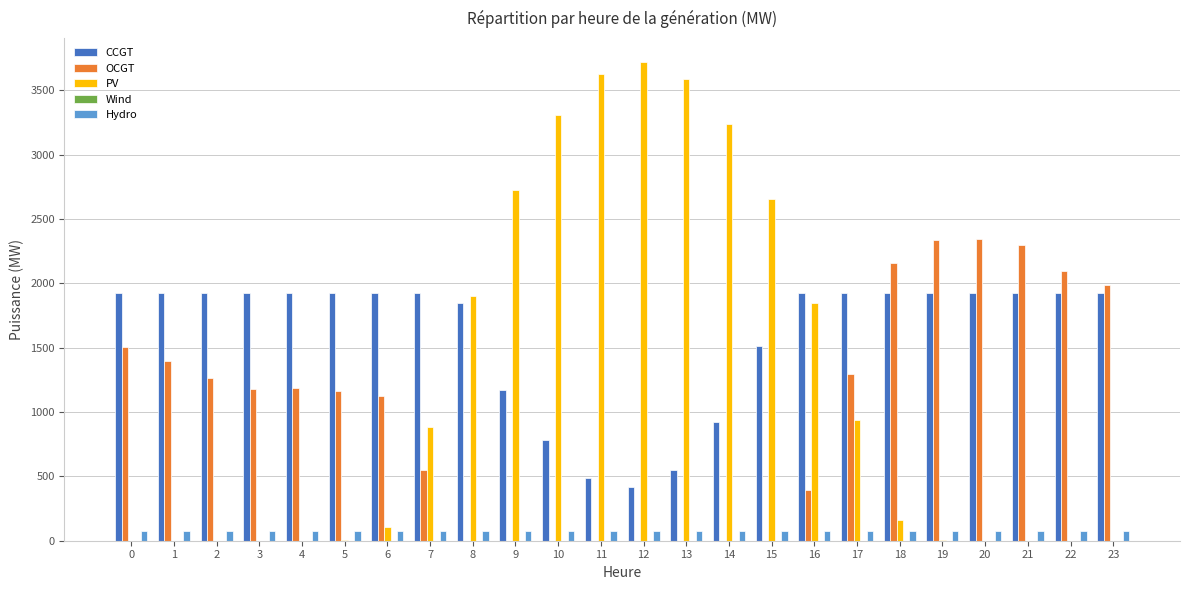

Between 15 and 21, which series saw the biggest shift?

PV